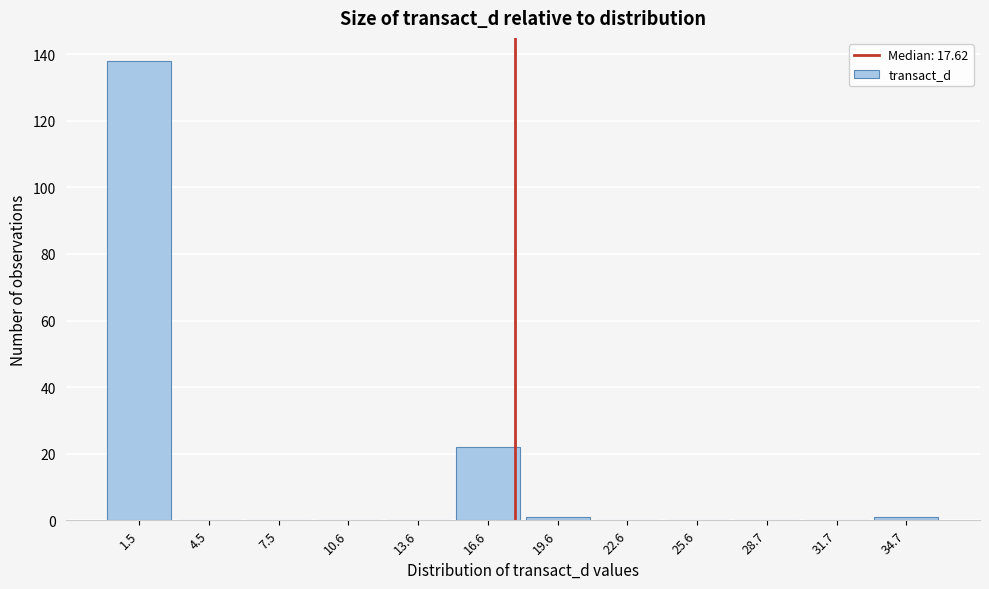

How tall is the bar that spans 0 to 3 on the x-axis? Neither the bar edges nor the heights are printed on the chart, so give them approximately, as read against the axes.

138